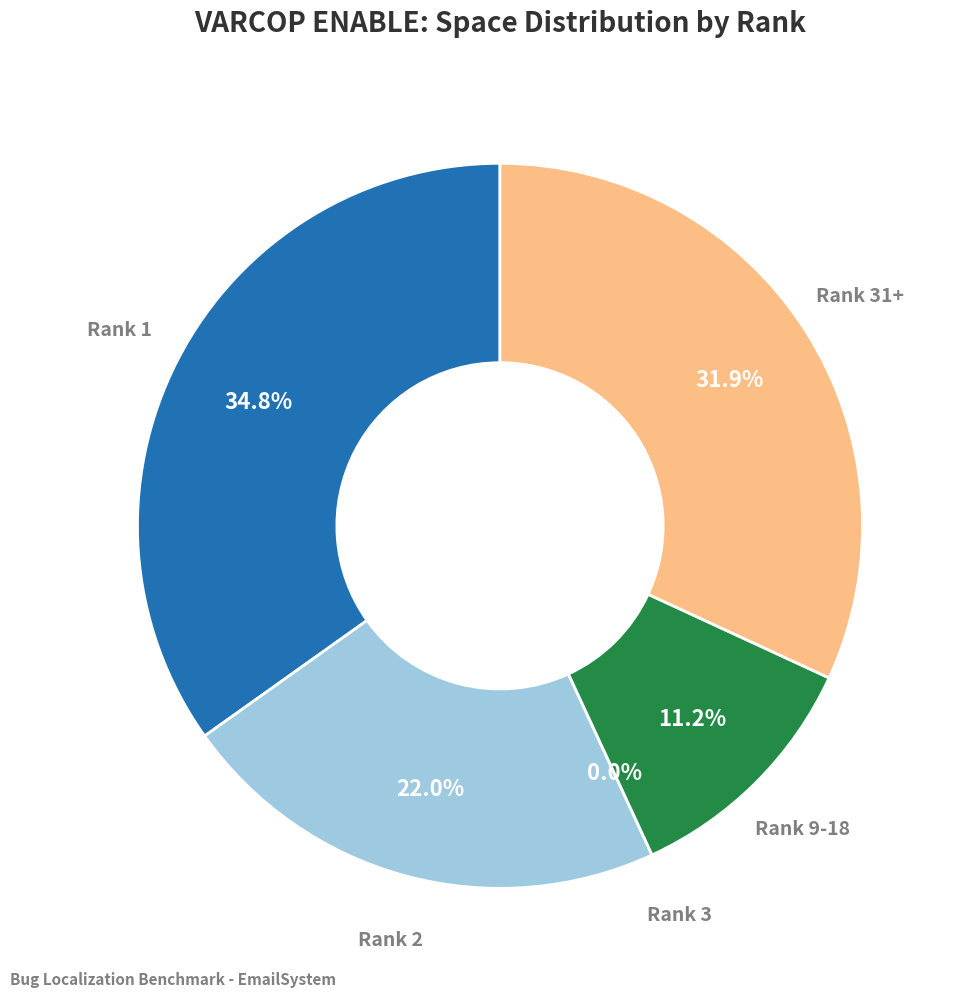

The 1 slice represents 11% of the pie. True or false?

False